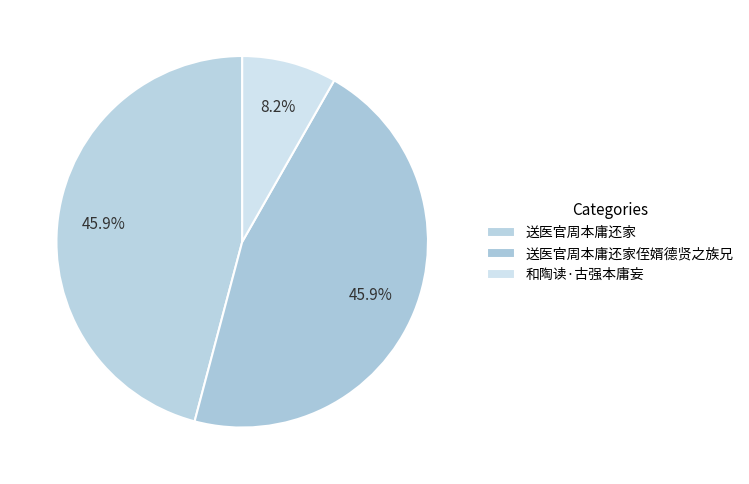

Do 送医官周本庸还家侄婿德贤之族兄 and 送医官周本庸还家 together represent more than half of the pie?

Yes